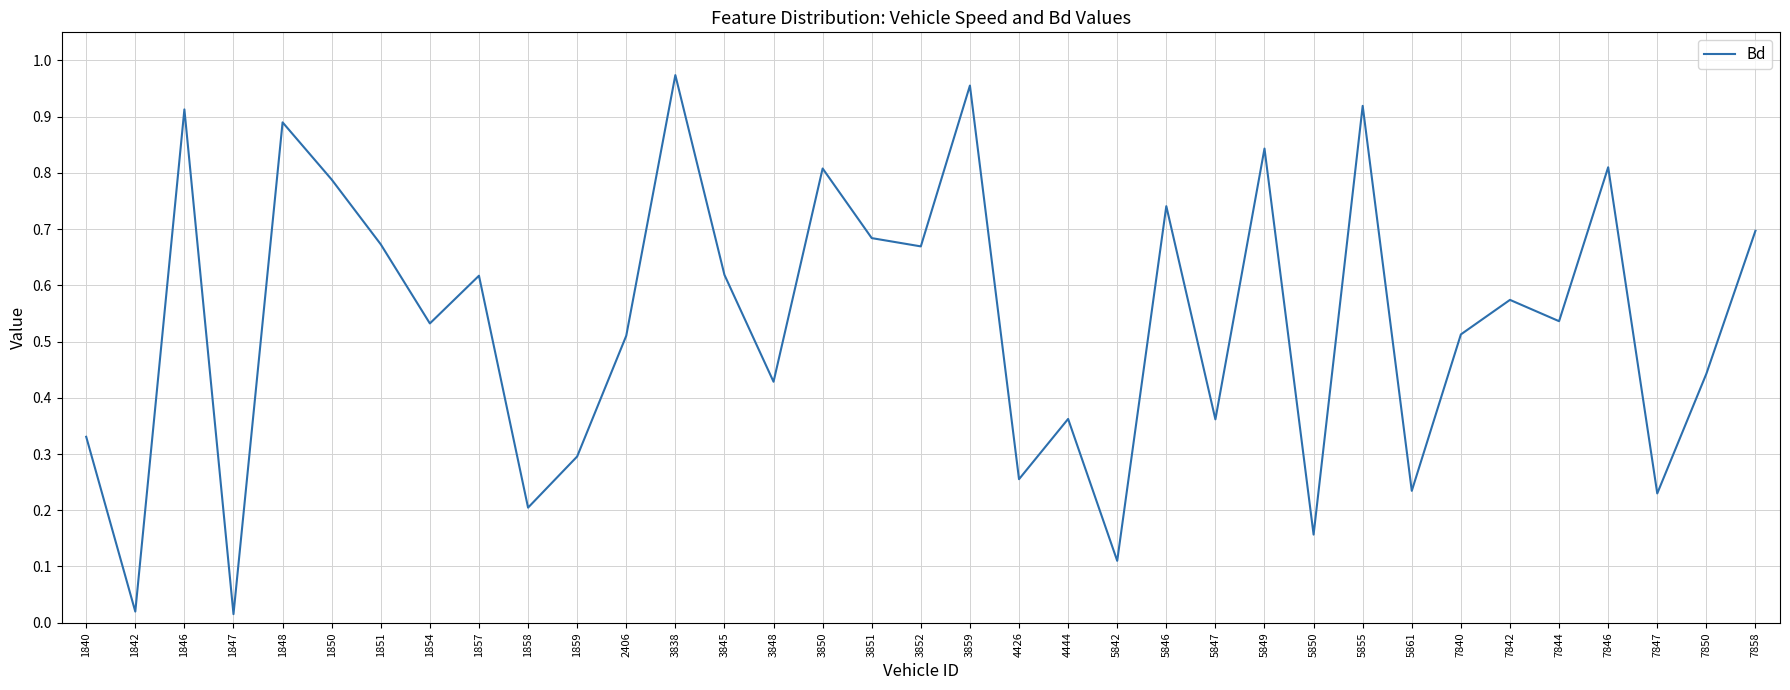

Between 7858 and 1850, which is larger?

1850